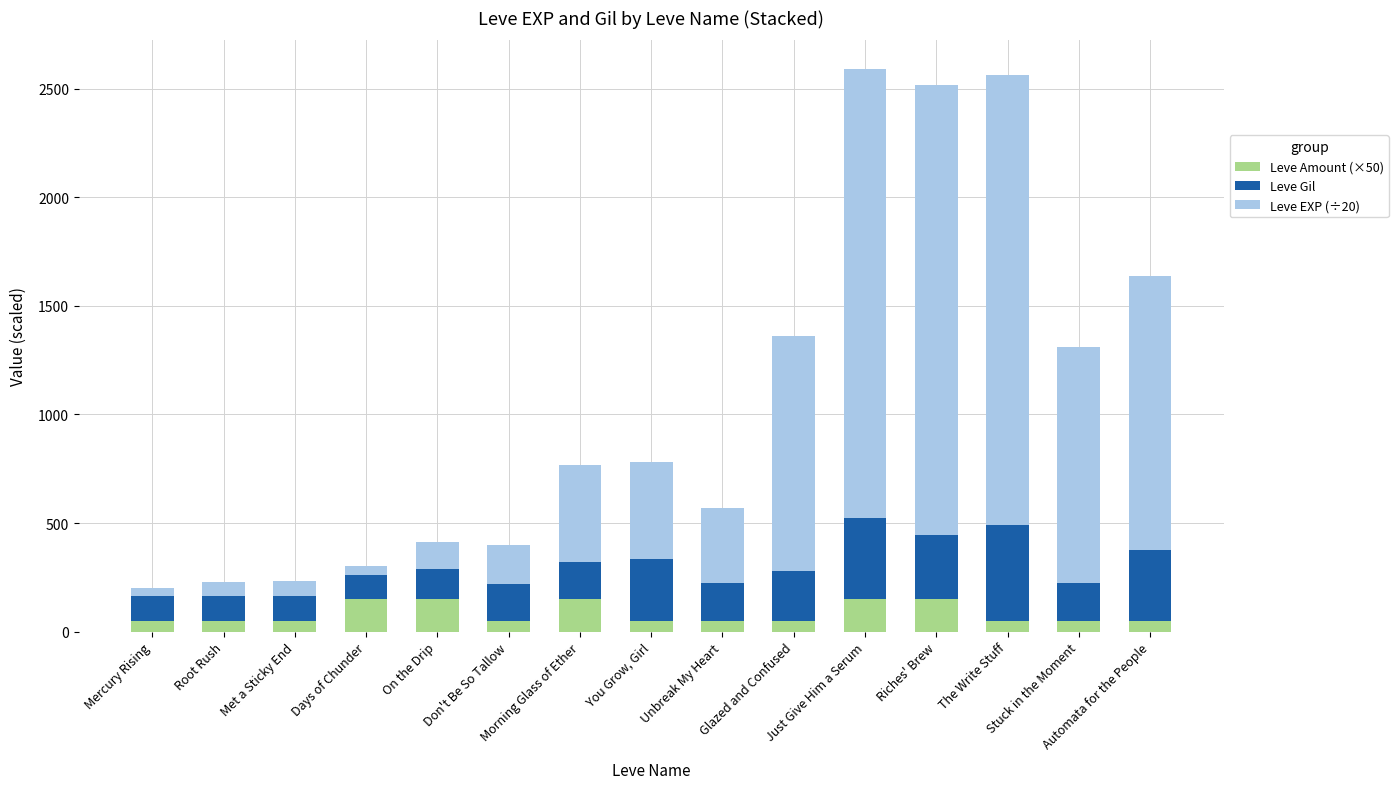

What is the highest value of the Leve Amount (×50) series?

150.0